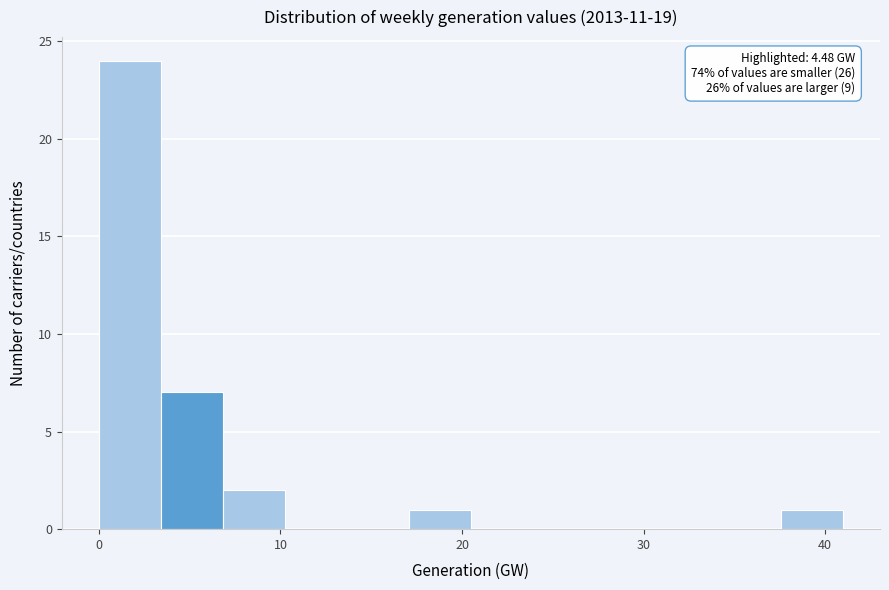

Read against the x-axis, roughly where is the centre of the tallest bar?

2